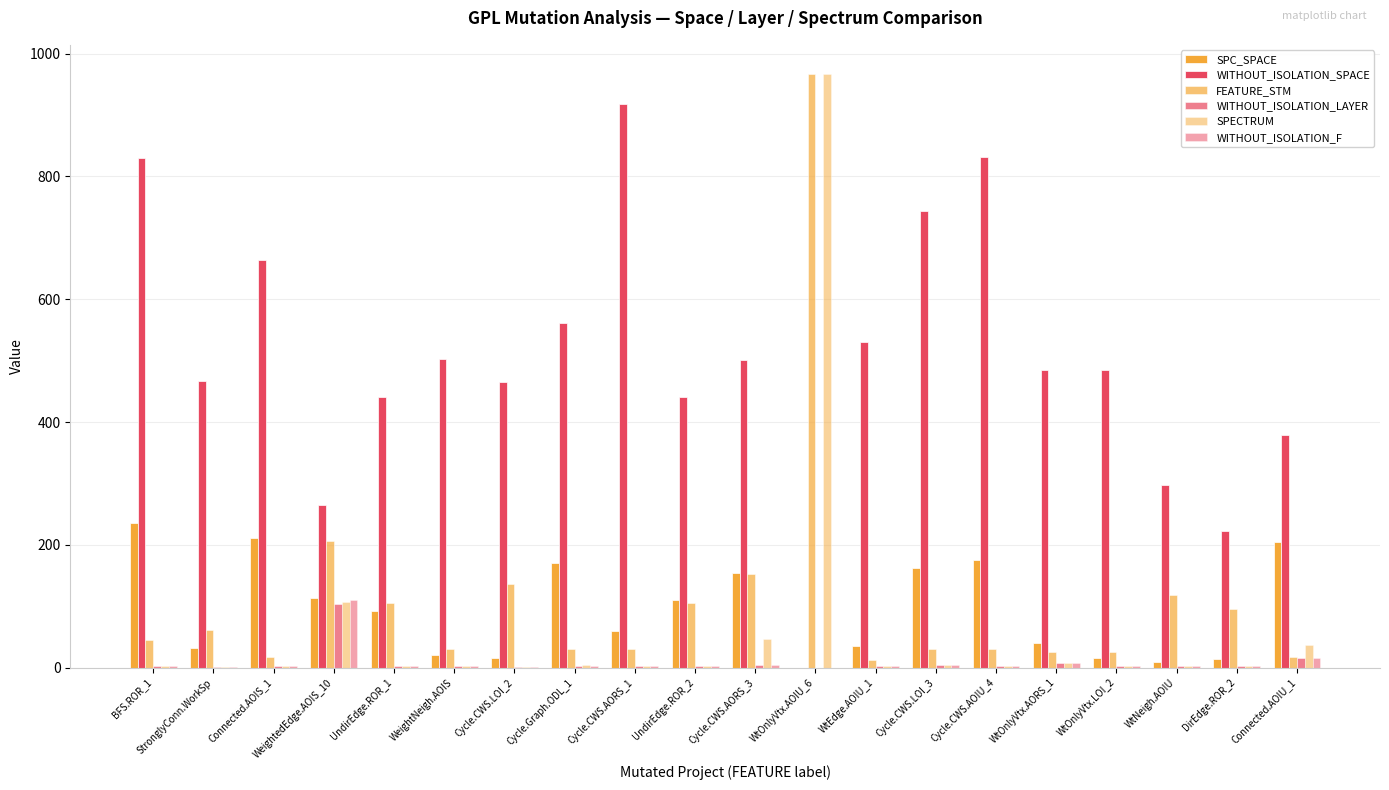

How many categories are shown in the chart?

20